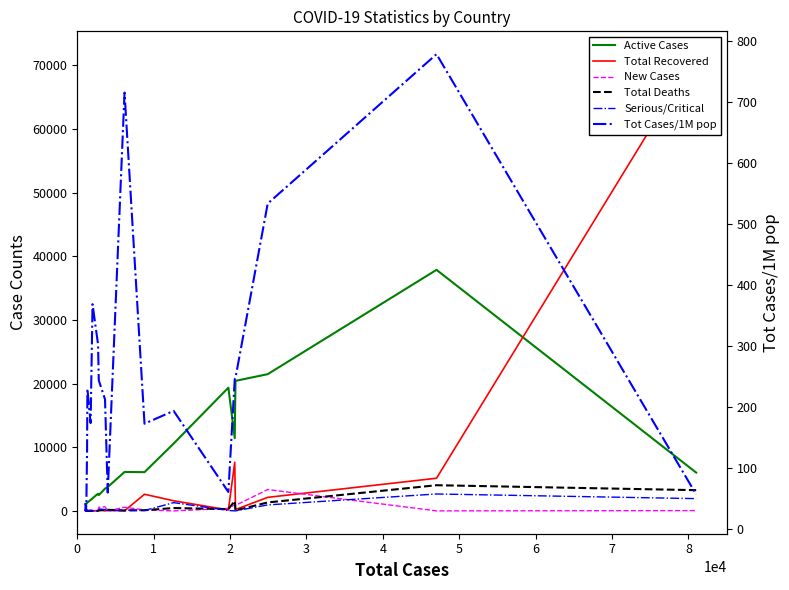

Which series ends up on top after the final intersection of New Cases and Tot Cases/1M pop?

Tot Cases/1M pop